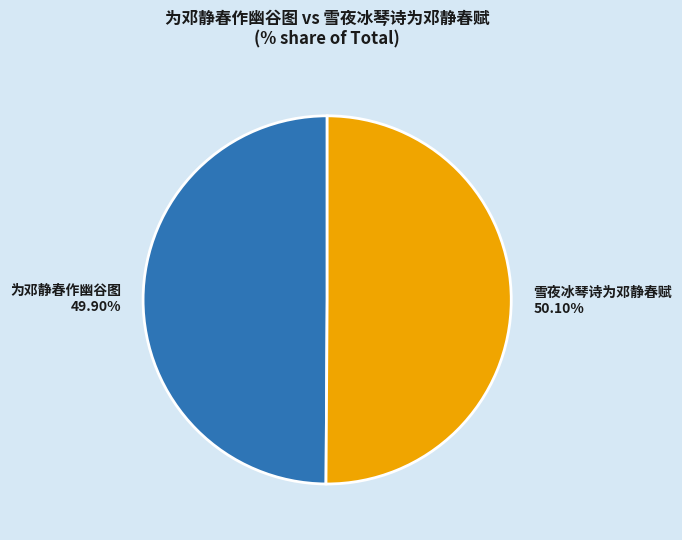

To the nearest percent, what is the average slice percentage?

50%